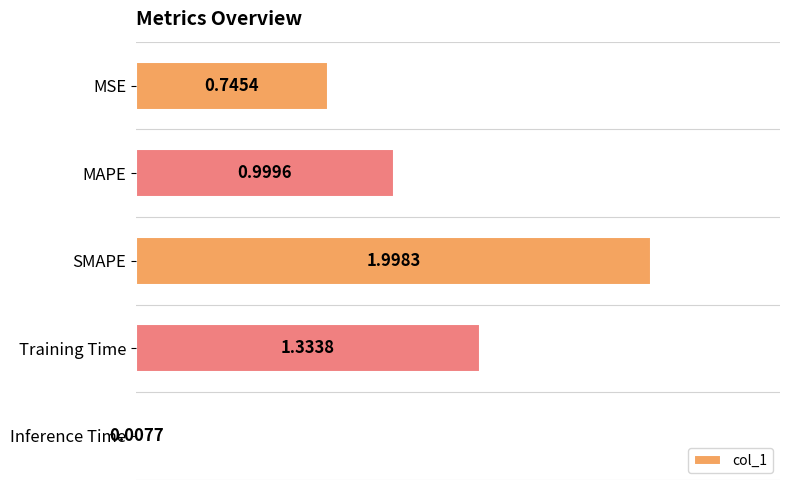

At which label is the value closest to 1?

MAPE